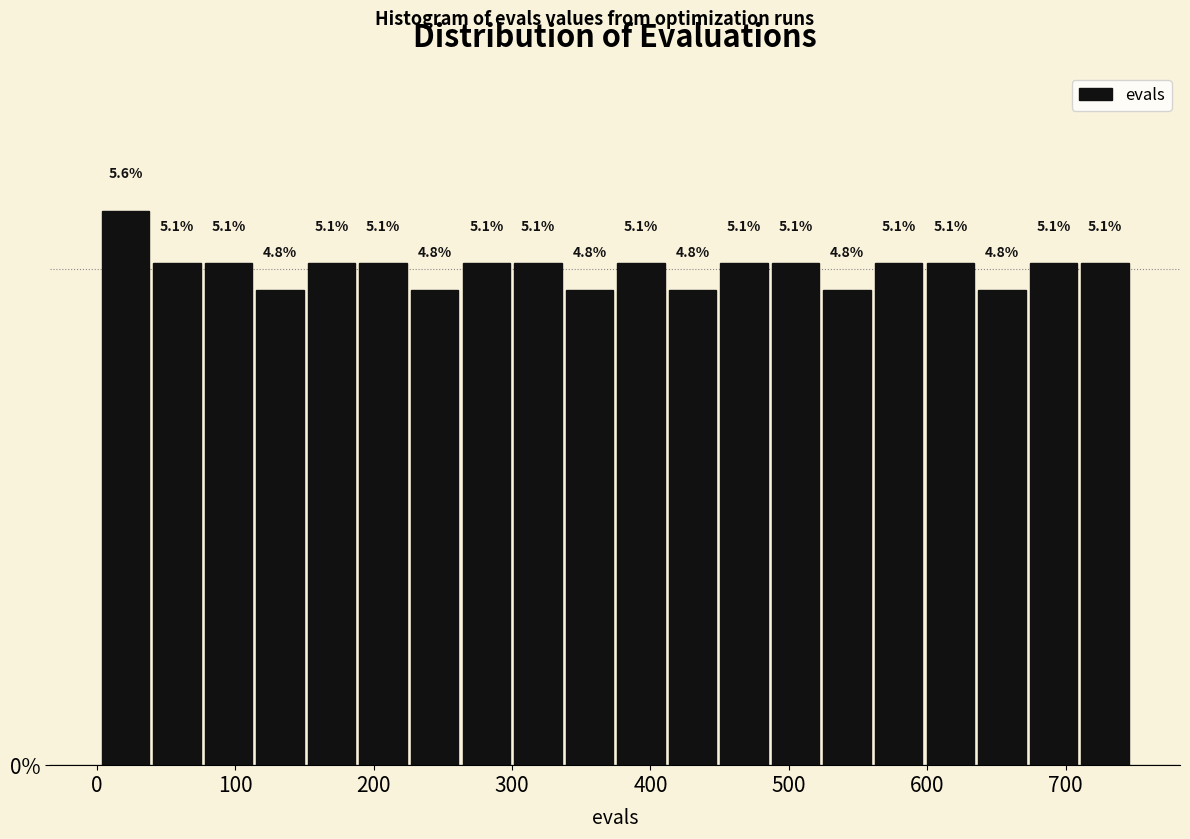

Around what value on the x-axis is the tallest bar? Give the approximate position of its centre, as read against the axis.

20